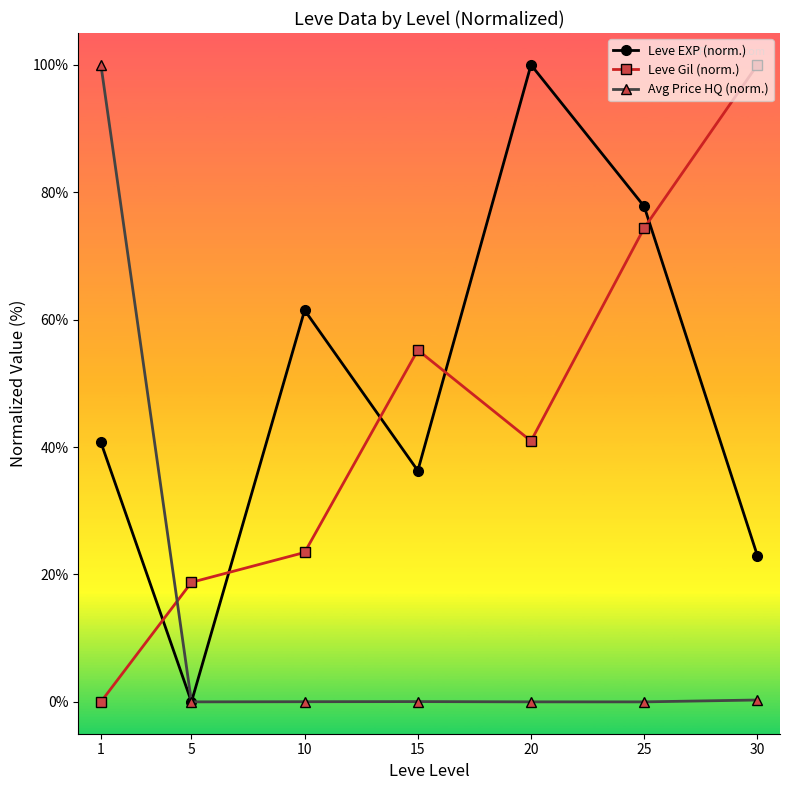

True or false: Leve EXP (norm.) has a value of 61.5 at 10.

True